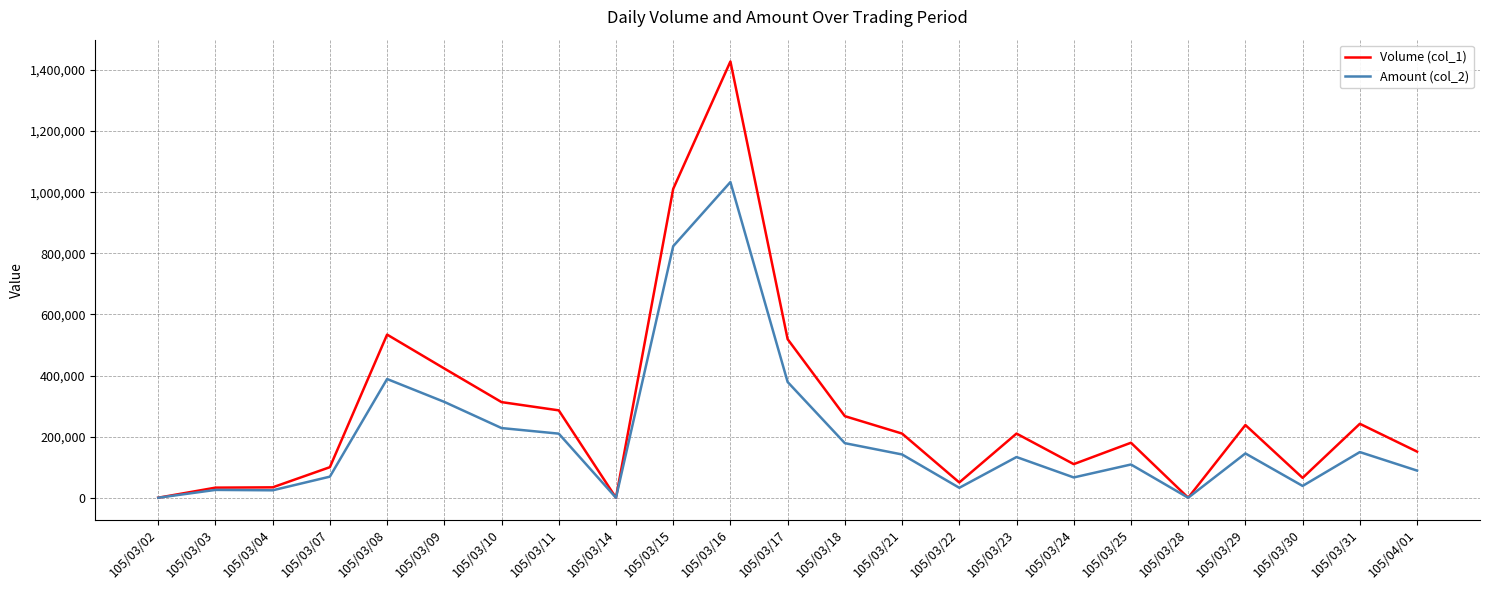

At which category is the sum across all series the highest?

105/03/16